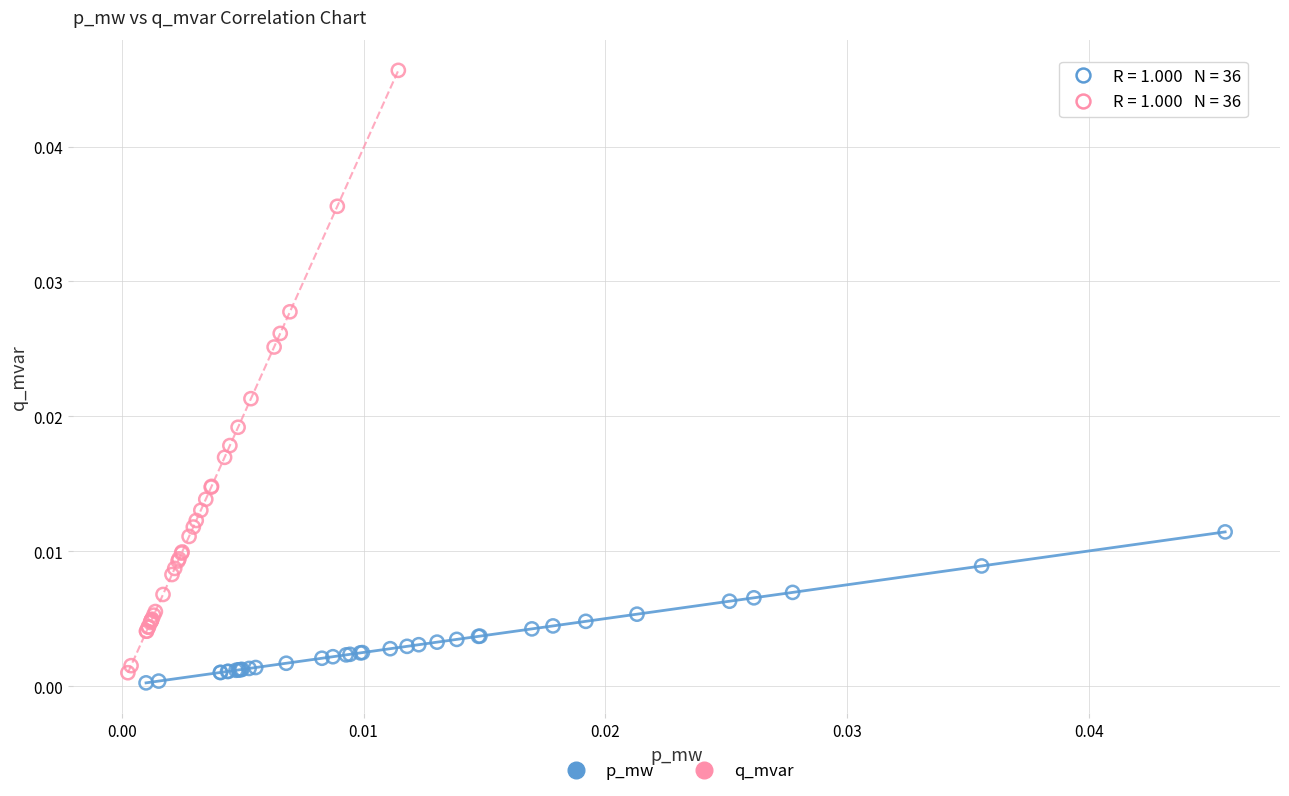

Which series has the widest spread of Y values?

q_mvar